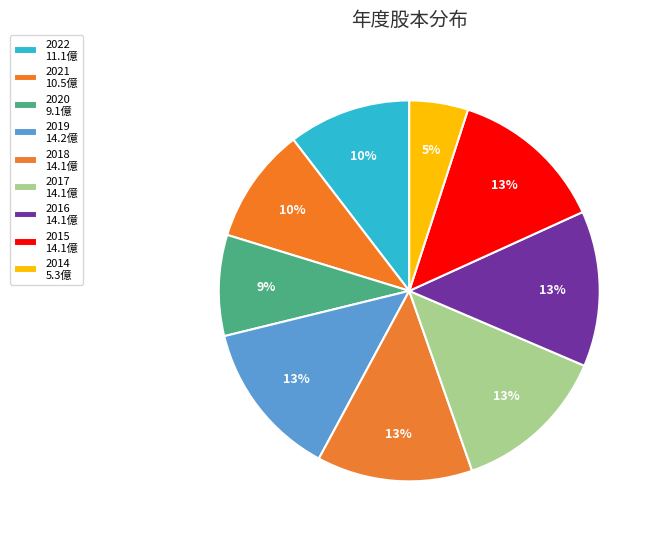

Combined, what portion of the pie is 2014 and 2021?

14.8%